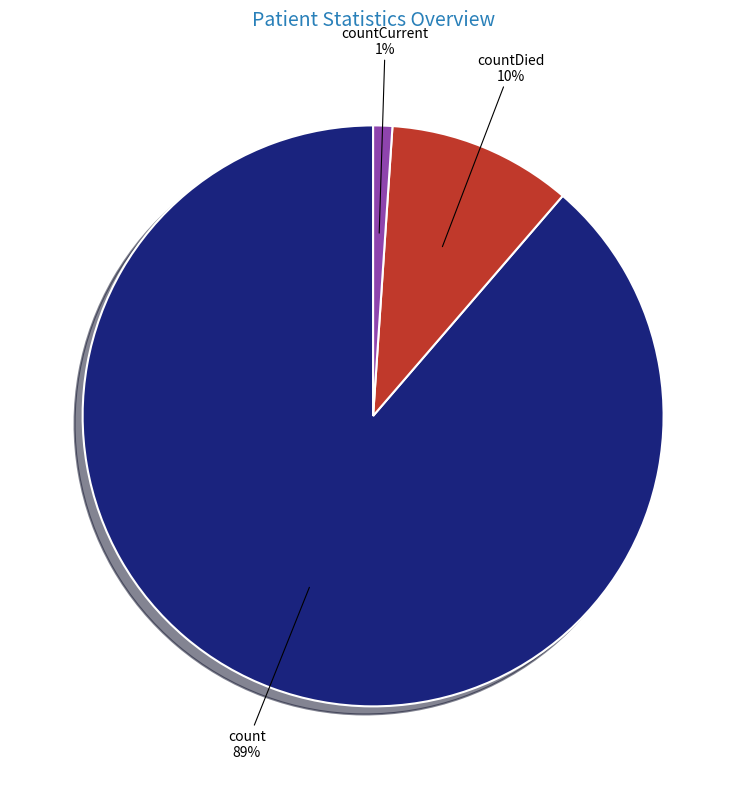

Which has a higher value, countCurrent or count?

count